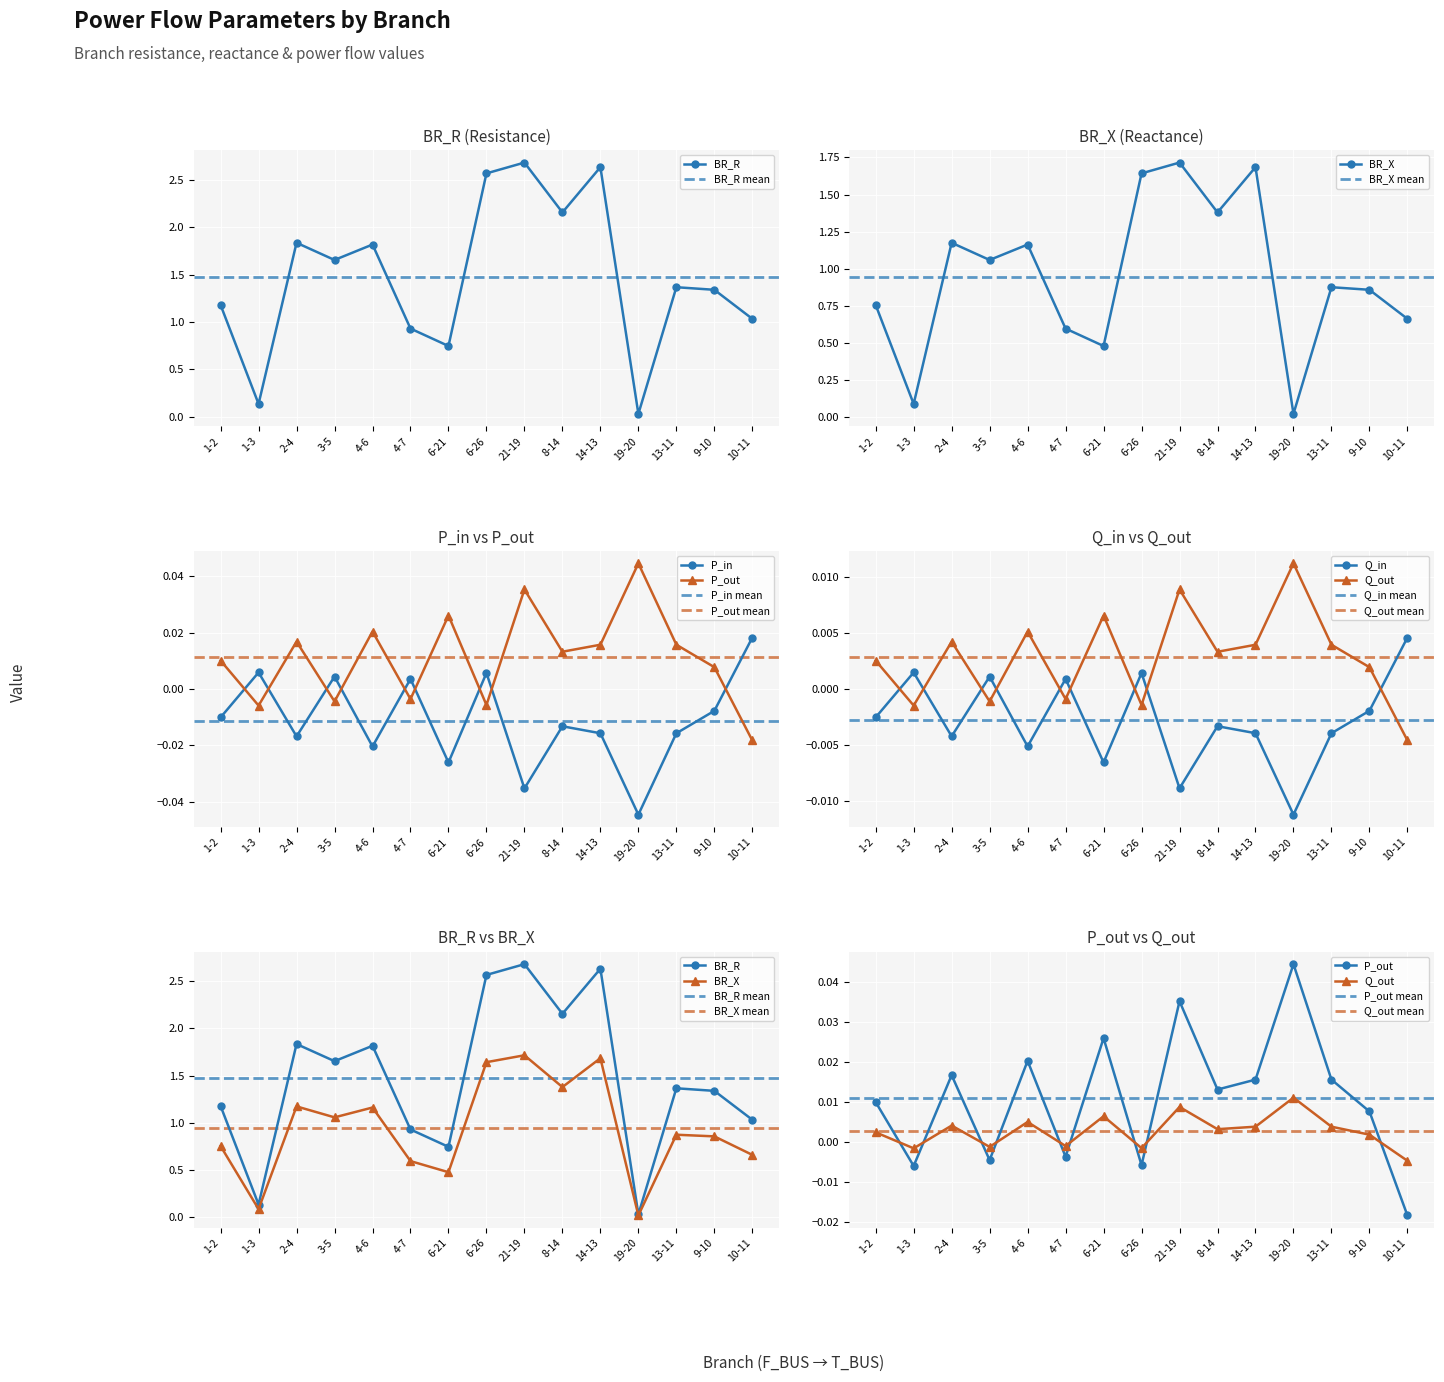

Which series changed the most between 2-4 and 4-7?

BR_R